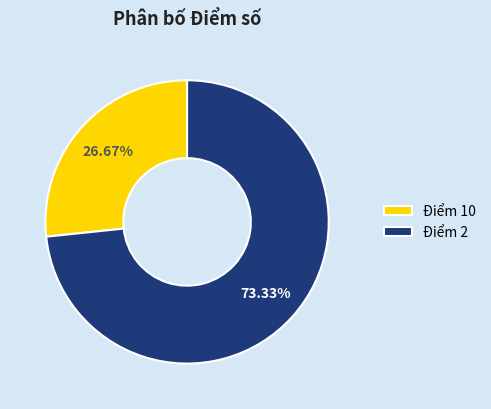

To the nearest percent, what portion does Điểm 10 represent?

27%